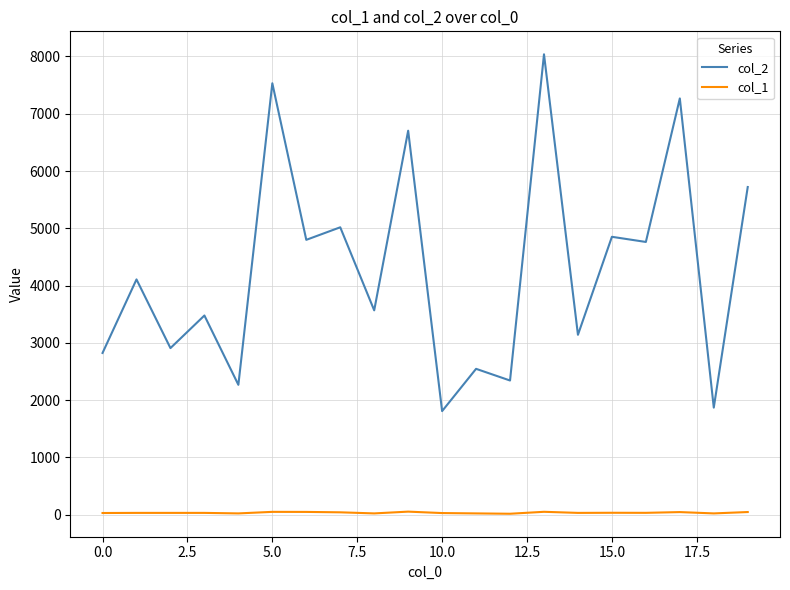

List the series in order of their peak value, lowest first.

col_1, col_2